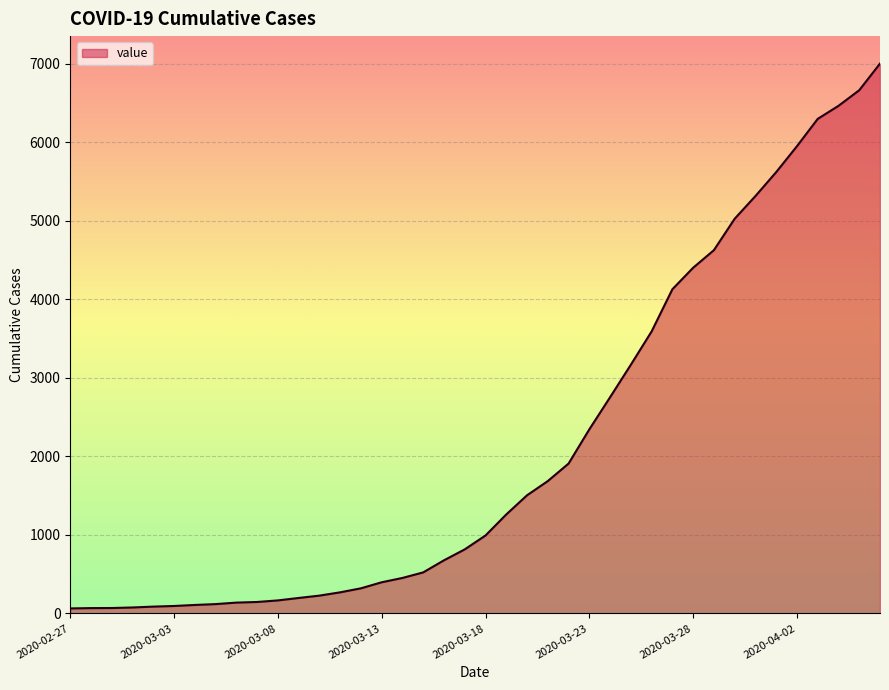

What is the difference between the maximum and minimum values?

6939